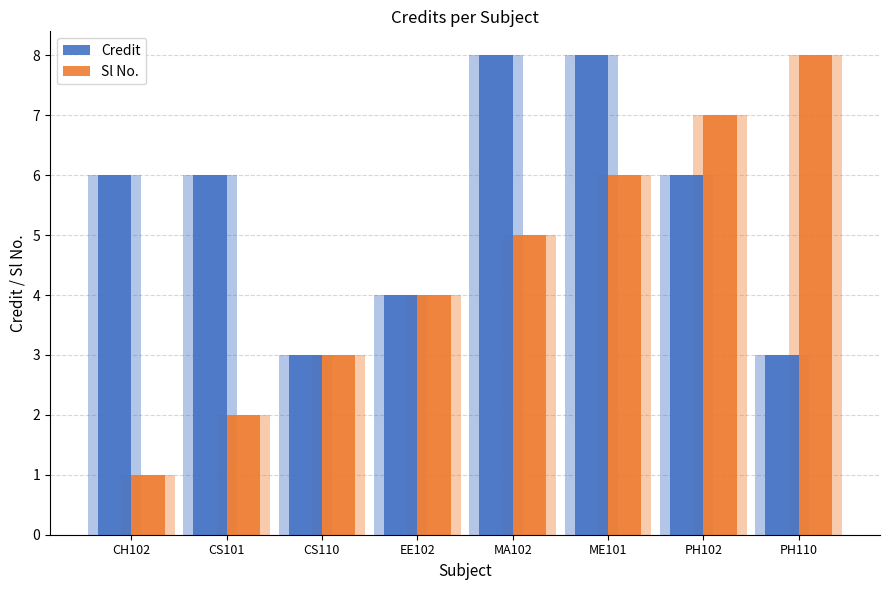

What is the maximum value shown in the chart?

8